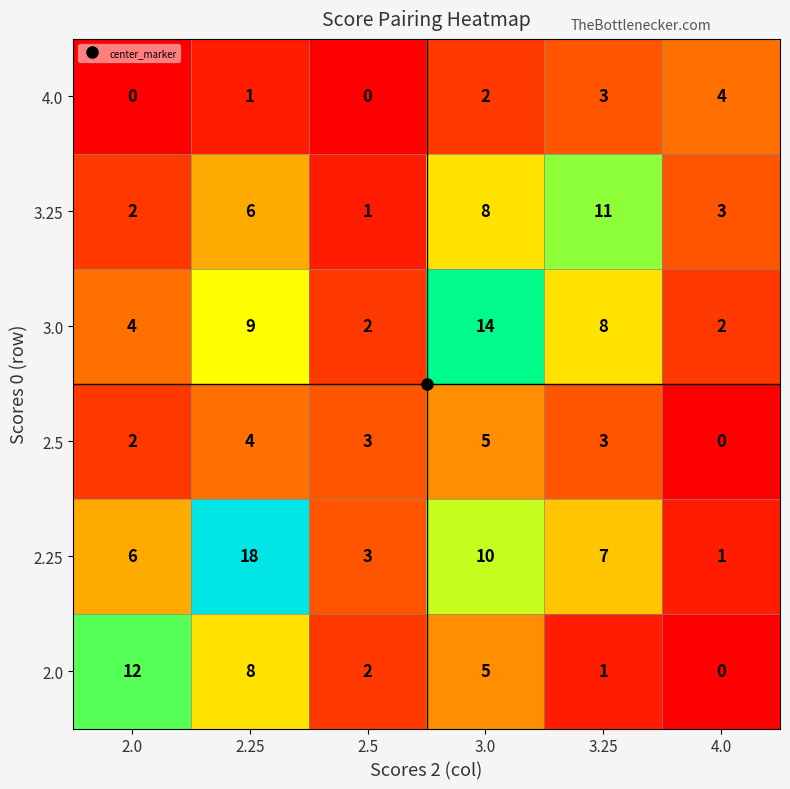

At which category is the sum across all series the highest?

2.25